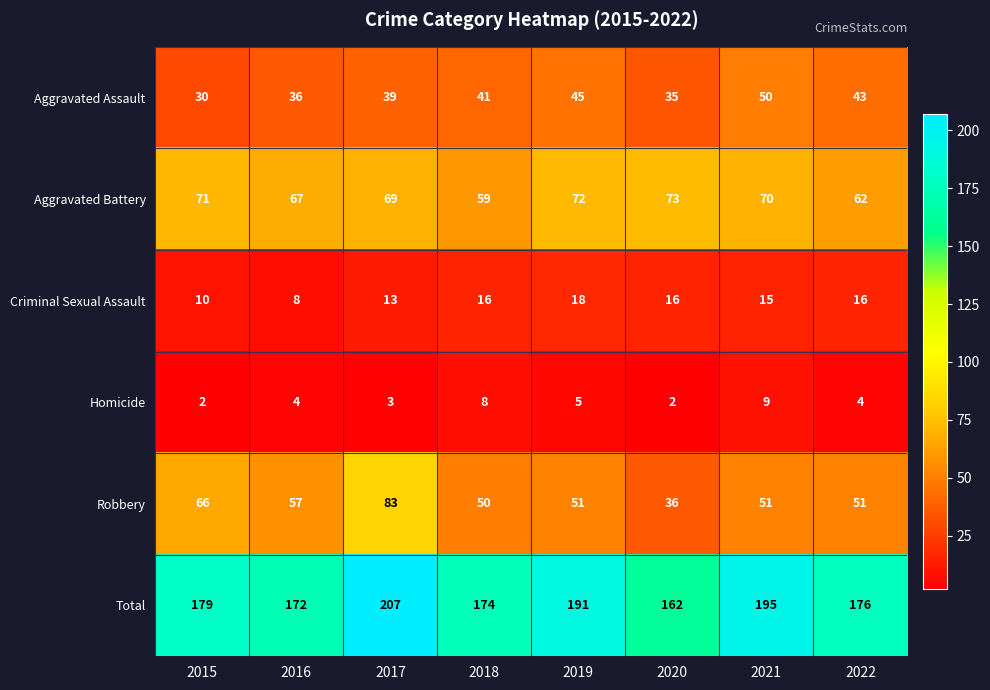

The Total series shows 265 at 2022. True or false?

False